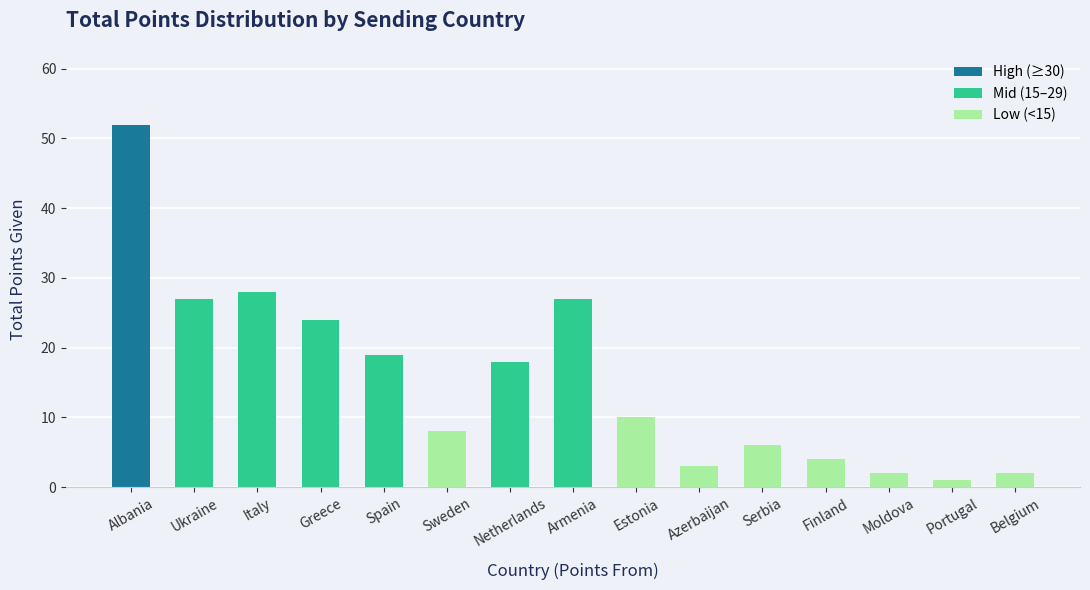

Which category has the lowest value across all series?

Portugal